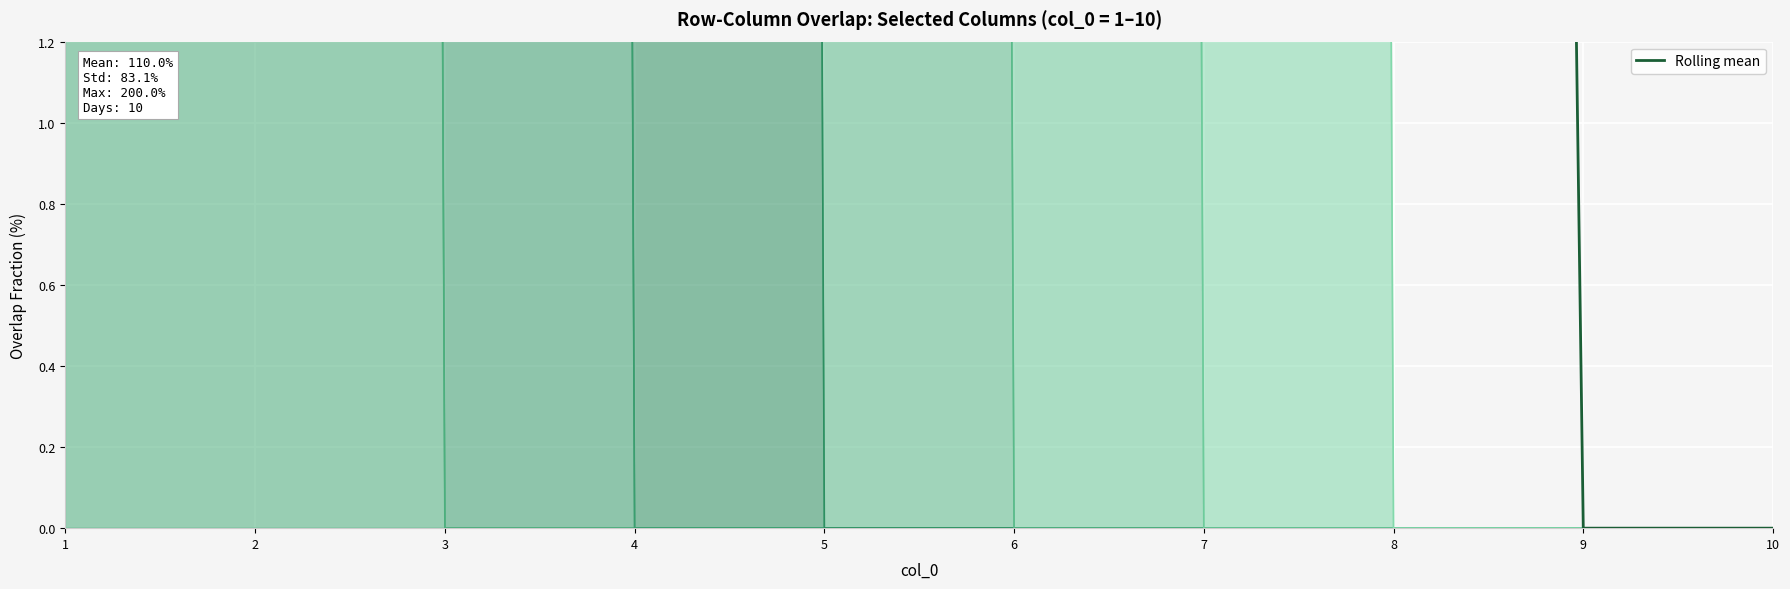

At which label is the value closest to 83?

1